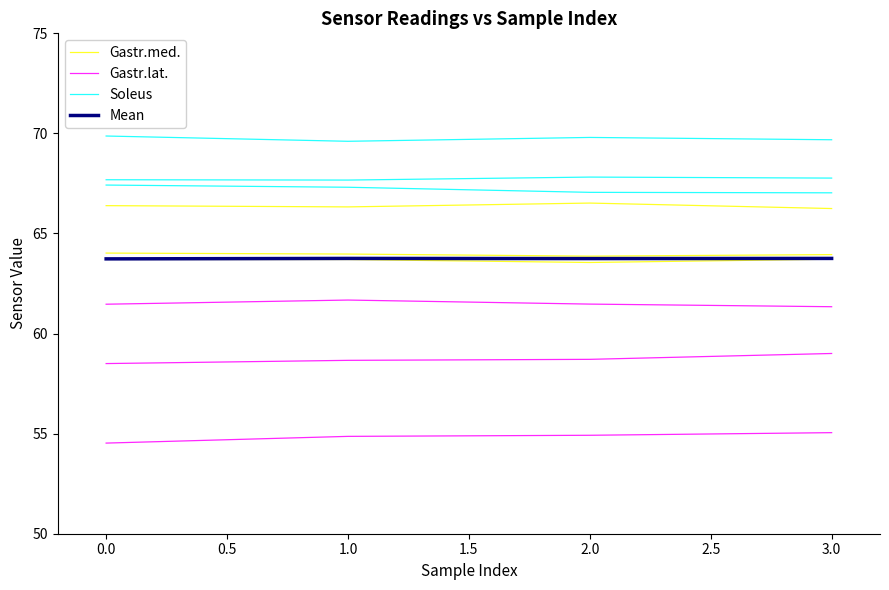

What is the value of the Gastr.med. point at the 2nd from the left?

63.7